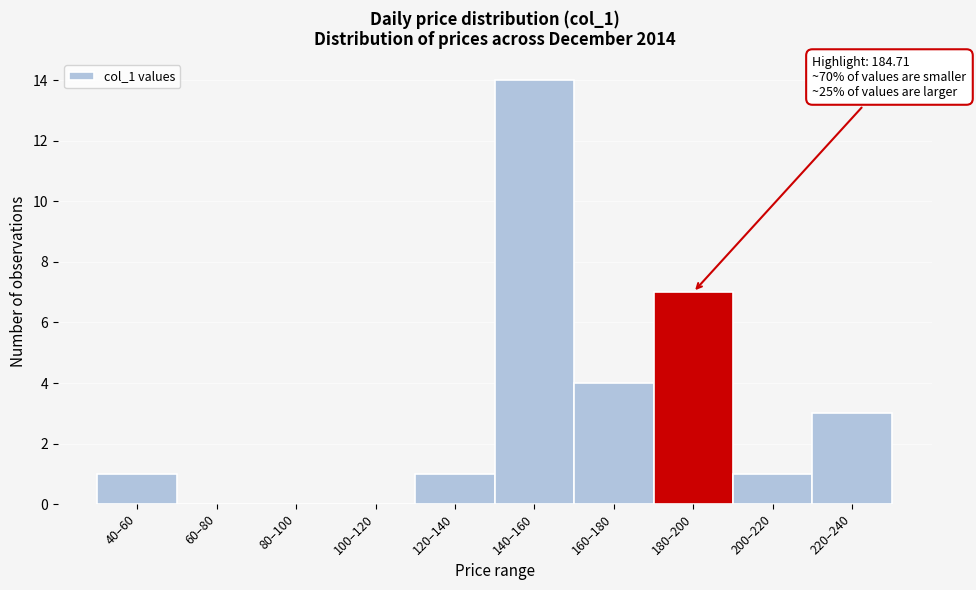

Reading left to right, transcribe all the data shown in this chart.

40–60=1	60–80=0	80–100=0	100–120=0	120–140=1	140–160=14	160–180=4	180–200=7	200–220=1	220–240=3